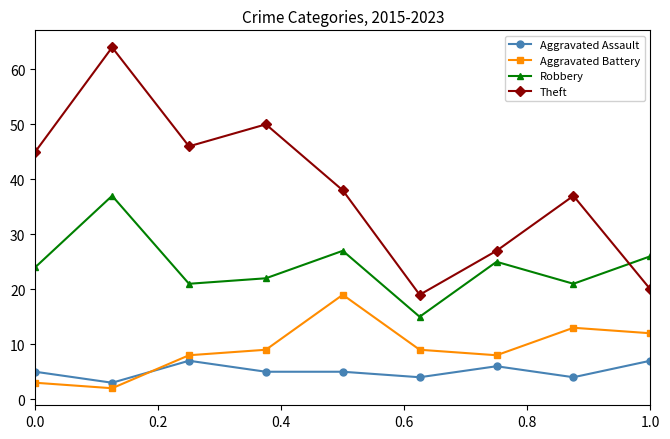

Is this an area chart (filled region under the line)?

No